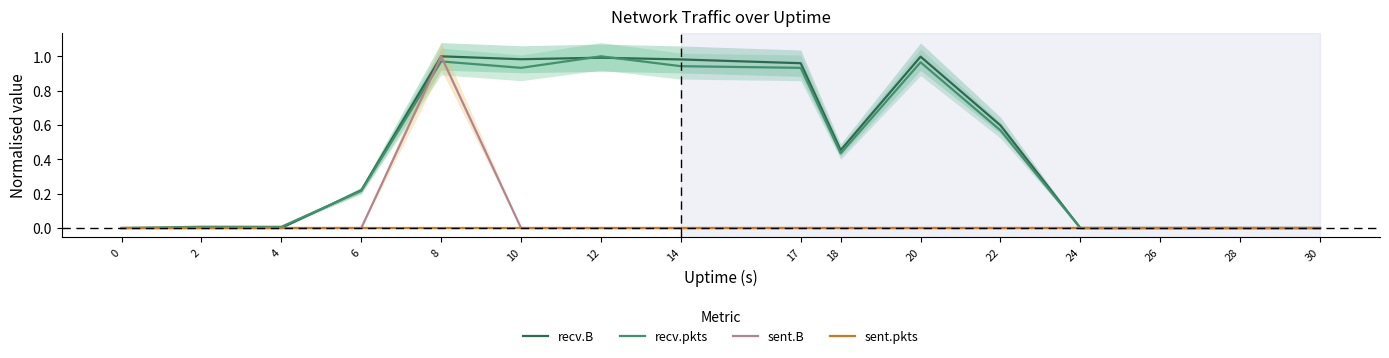

Which series ends up on top after the final intersection of sent.B and recv.pkts?

recv.pkts